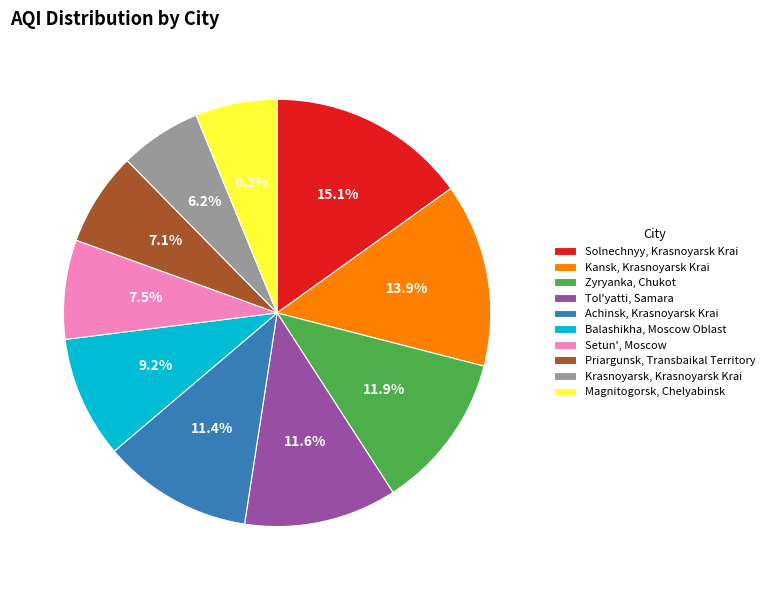

Which has a higher value, Kansk, Krasnoyarsk Krai or Priargunsk, Transbaikal Territory?

Kansk, Krasnoyarsk Krai